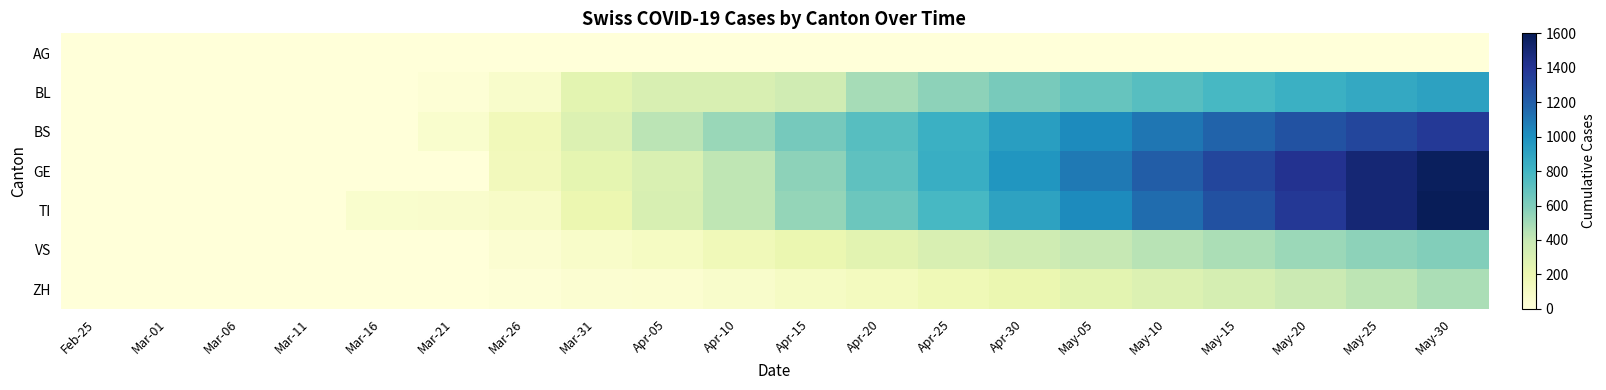

Reading left to right, list all the values displayed in this chart.

AG: Feb-25=0	Mar-01=0	Mar-06=1	Mar-11=2	Mar-16=4	Mar-21=0	Mar-26=0	Mar-31=0	Apr-05=0	Apr-10=0	Apr-15=0	Apr-20=0	Apr-25=0	Apr-30=0	May-05=0	May-10=0	May-15=0	May-20=0	May-25=0	May-30=0
BL: Feb-25=0	Mar-01=0	Mar-06=0	Mar-11=2	Mar-16=5	Mar-21=24	Mar-26=73	Mar-31=251	Apr-05=309	Apr-10=309	Apr-15=350	Apr-20=490	Apr-25=560	Apr-30=620	May-05=680	May-10=730	May-15=780	May-20=830	May-25=870	May-30=910
BS: Feb-25=0	Mar-01=0	Mar-06=0	Mar-11=4	Mar-16=4	Mar-21=57	Mar-26=155	Mar-31=292	Apr-05=434	Apr-10=530	Apr-15=630	Apr-20=730	Apr-25=830	Apr-30=930	May-05=1020	May-10=1100	May-15=1180	May-20=1250	May-25=1310	May-30=1370
GE: Feb-25=0	Mar-01=0	Mar-06=0	Mar-11=0	Mar-16=0	Mar-21=0	Mar-26=144	Mar-31=241	Apr-05=305	Apr-10=420	Apr-15=560	Apr-20=700	Apr-25=840	Apr-30=970	May-05=1090	May-10=1200	May-15=1310	May-20=1410	May-25=1500	May-30=1580
TI: Feb-25=0	Mar-01=0	Mar-06=0	Mar-11=0	Mar-16=61	Mar-21=68	Mar-26=91	Mar-31=202	Apr-05=314	Apr-10=420	Apr-15=540	Apr-20=660	Apr-25=780	Apr-30=900	May-05=1020	May-10=1140	May-15=1260	May-20=1380	May-25=1500	May-30=1600
VS: Feb-25=0	Mar-01=0	Mar-06=0	Mar-11=0	Mar-16=0	Mar-21=5	Mar-26=41	Mar-31=81	Apr-05=112	Apr-10=160	Apr-15=210	Apr-20=260	Apr-25=310	Apr-30=360	May-05=400	May-10=440	May-15=480	May-20=520	May-25=560	May-30=590
ZH: Feb-25=0	Mar-01=0	Mar-06=0	Mar-11=0	Mar-16=0	Mar-21=5	Mar-26=18	Mar-31=39	Apr-05=46	Apr-10=70	Apr-15=100	Apr-20=130	Apr-25=170	Apr-30=210	May-05=250	May-10=290	May-15=330	May-20=380	May-25=430	May-30=480